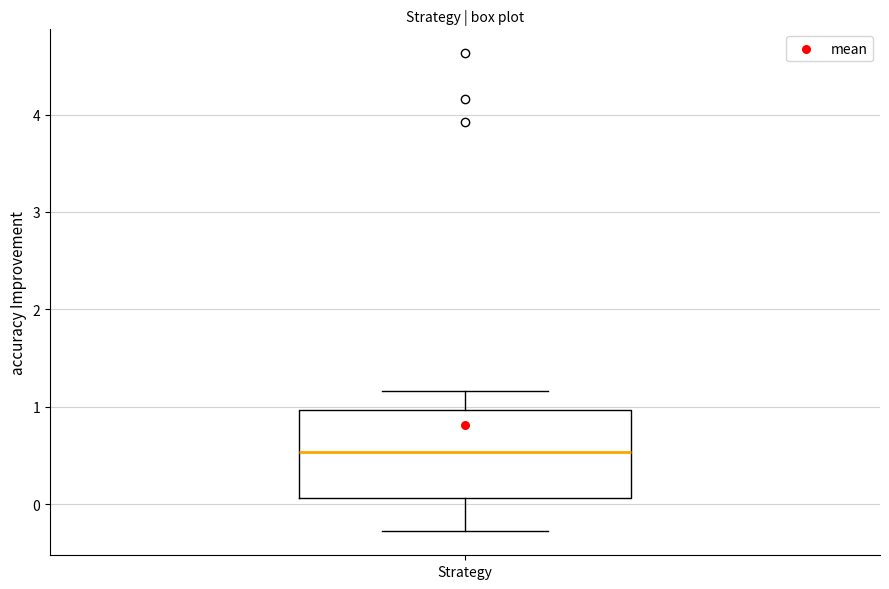

Where does the upper whisker of the box for Strategy end on the y-axis? The values are not printed on the chart, so give them approximately, as read against the axis.

1.2